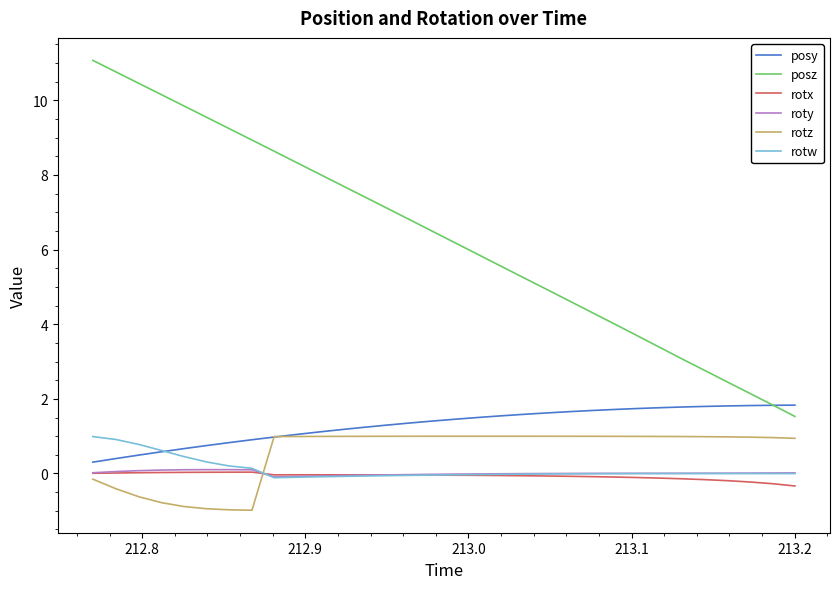

True or false: rotz and rotw intersect in this chart.

True